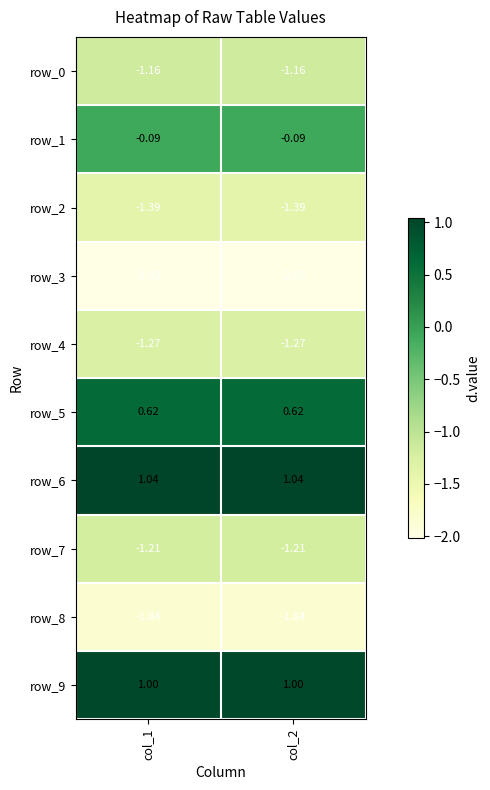

The value of row_8 at col_1 is -0.5. True or false?

False